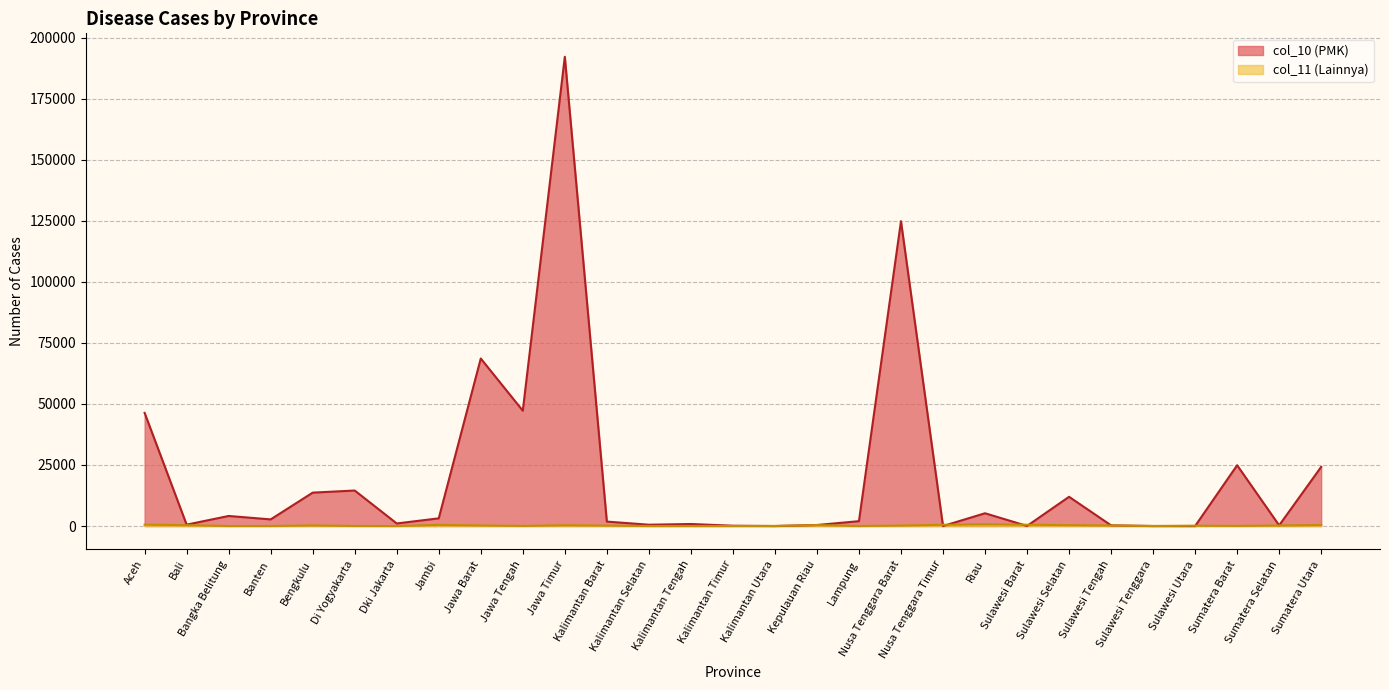

Does the chart display data point markers on the line(s)?

No